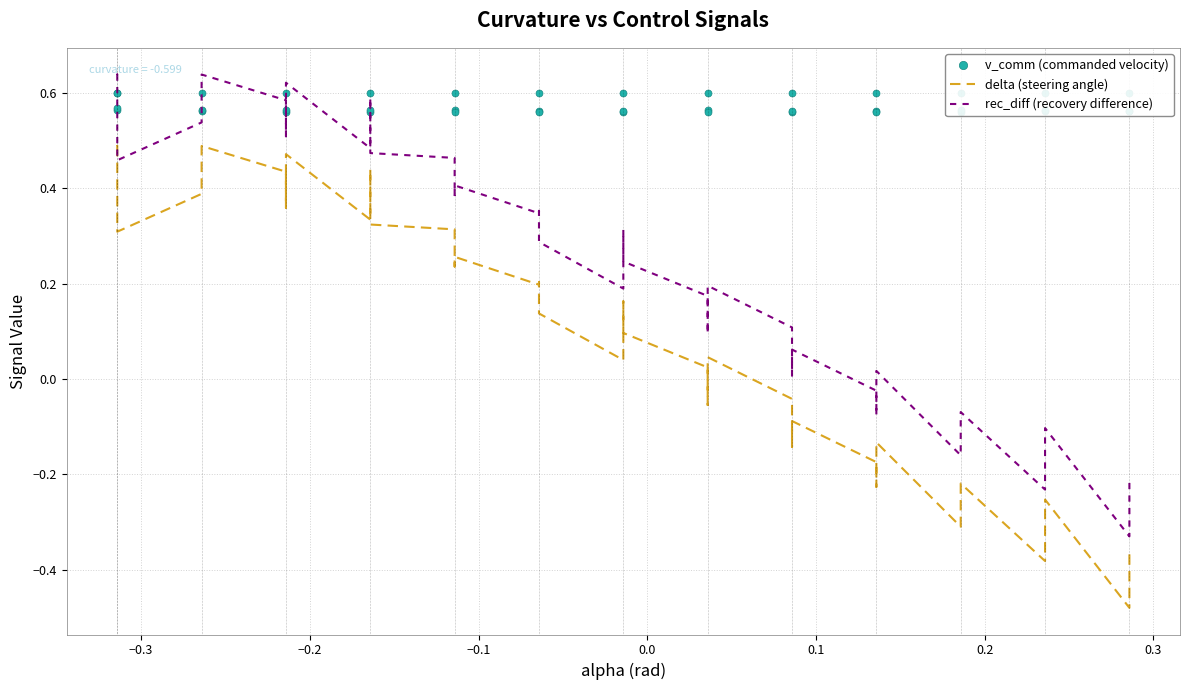

How many data points in rec_diff (recovery difference) are above 0?

29